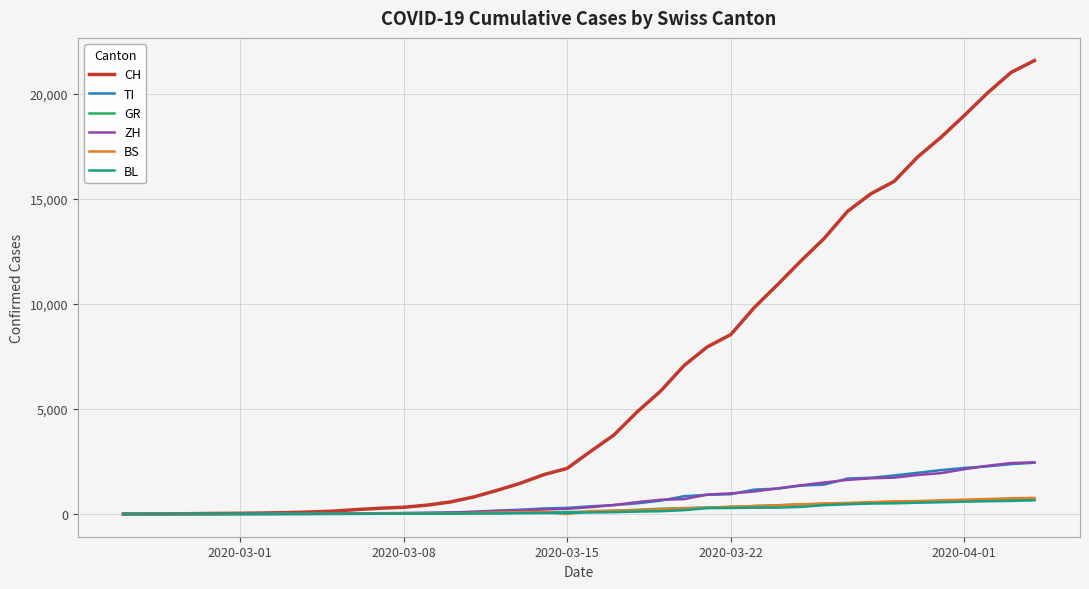

Which series has the largest total across all categories?

CH